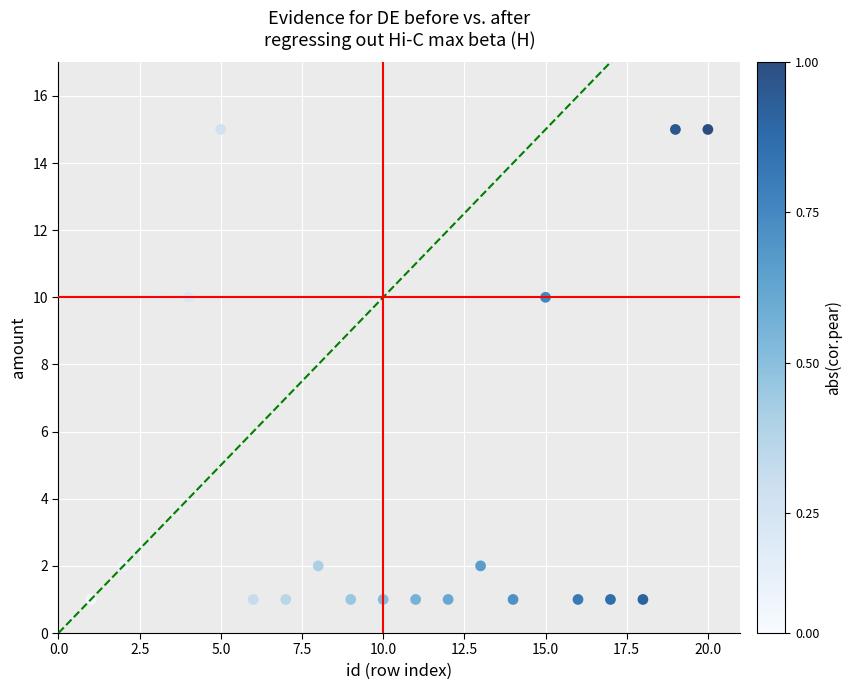

What is the range of X values (max minus min)?

19